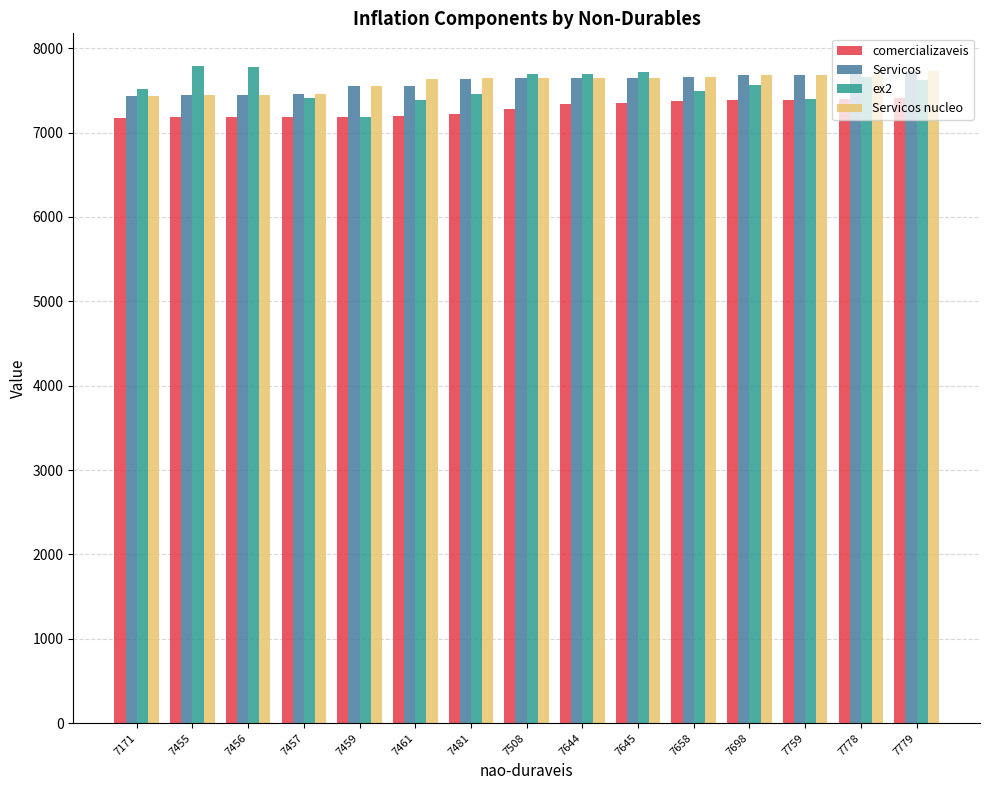

What is the greatest value displayed?

7788